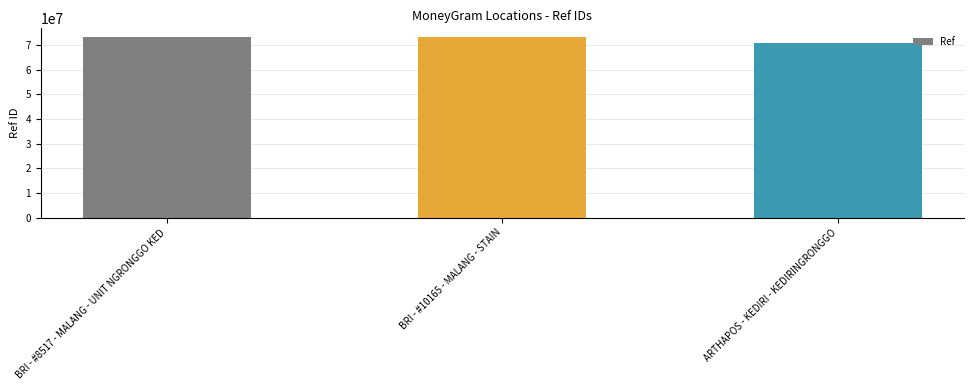

Between BRI - #8517 - MALANG - UNIT NGRONGGO KED and ARTHAPOS - KEDIRI - KEDIRINGRONGGO, which is larger?

BRI - #8517 - MALANG - UNIT NGRONGGO KED